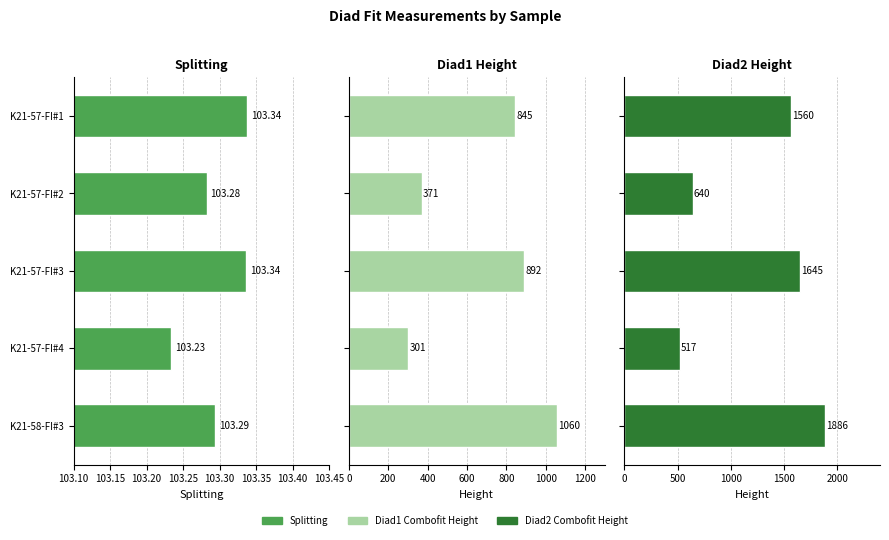

What is the difference between the maximum and minimum values in the Splitting series?

0.1